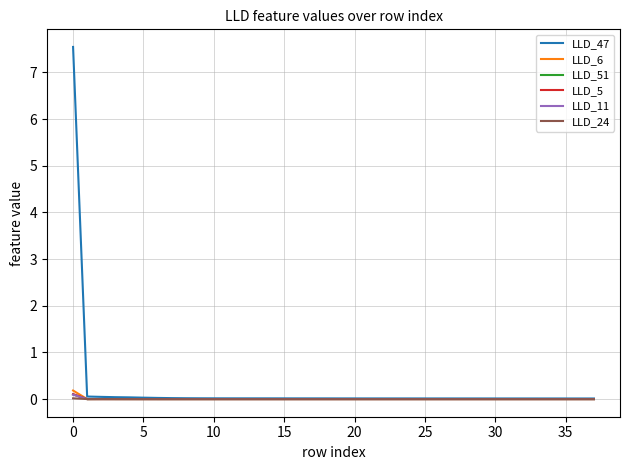

How many lines are shown in the chart?

6